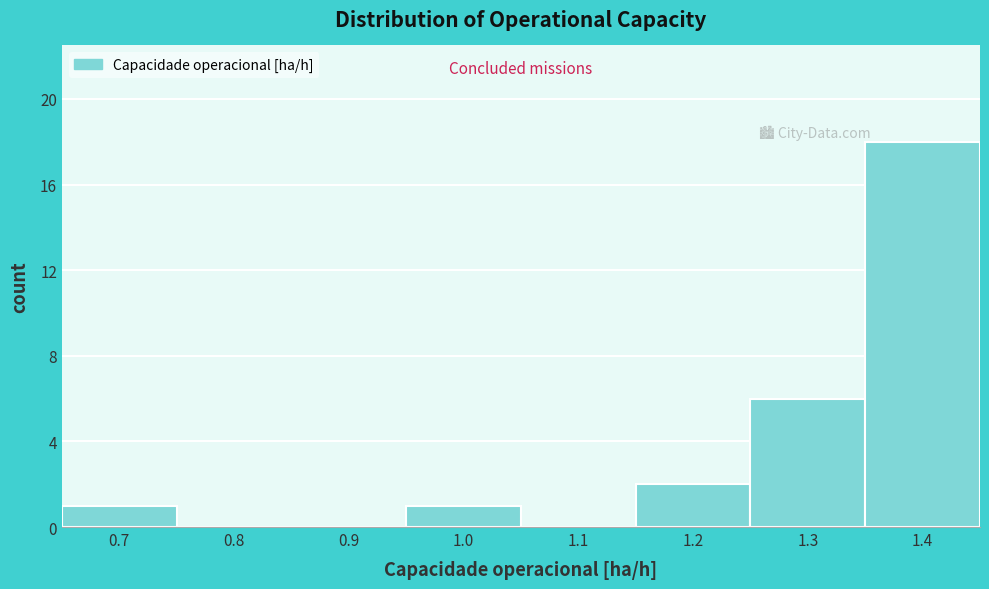

Reading left to right, list all the values displayed in this chart.

0.7=1	0.8=0	0.9=0	1.0=1	1.1=0	1.2=2	1.3=6	1.4=18